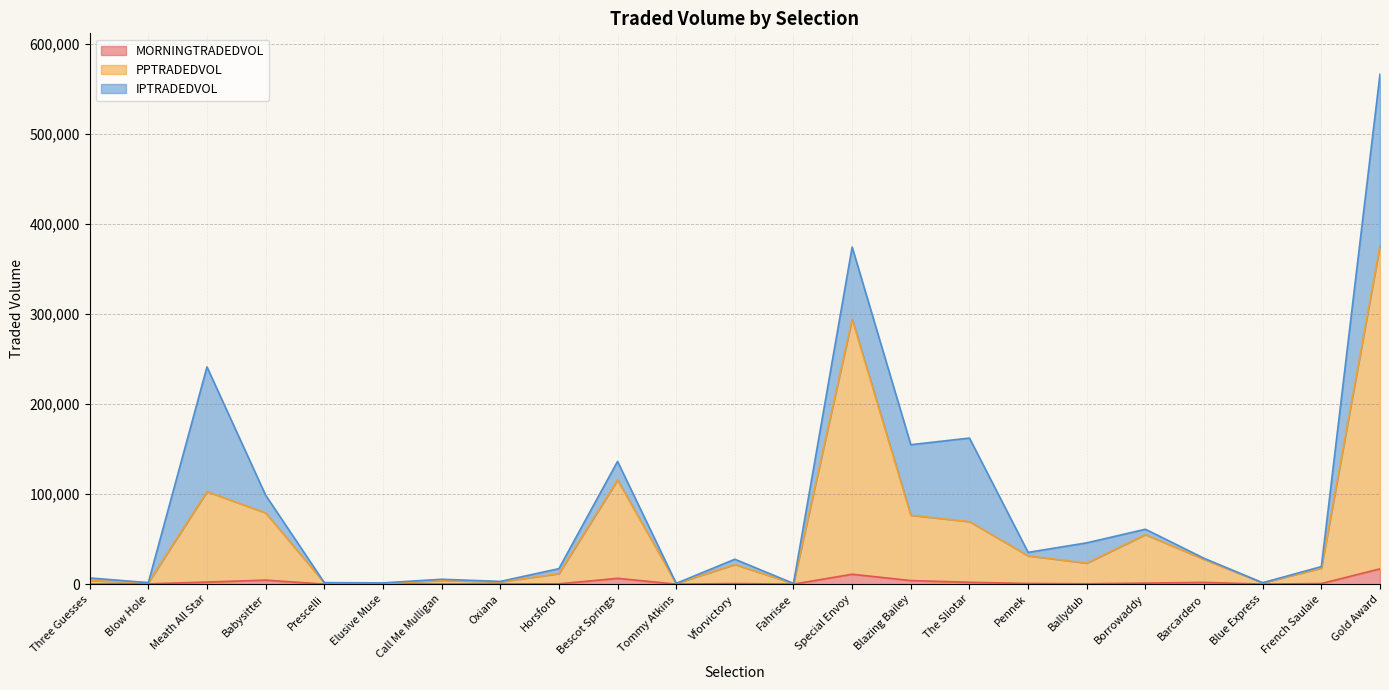

Which series changed the most between Oxiana and Fahrisee?

PPTRADEDVOL